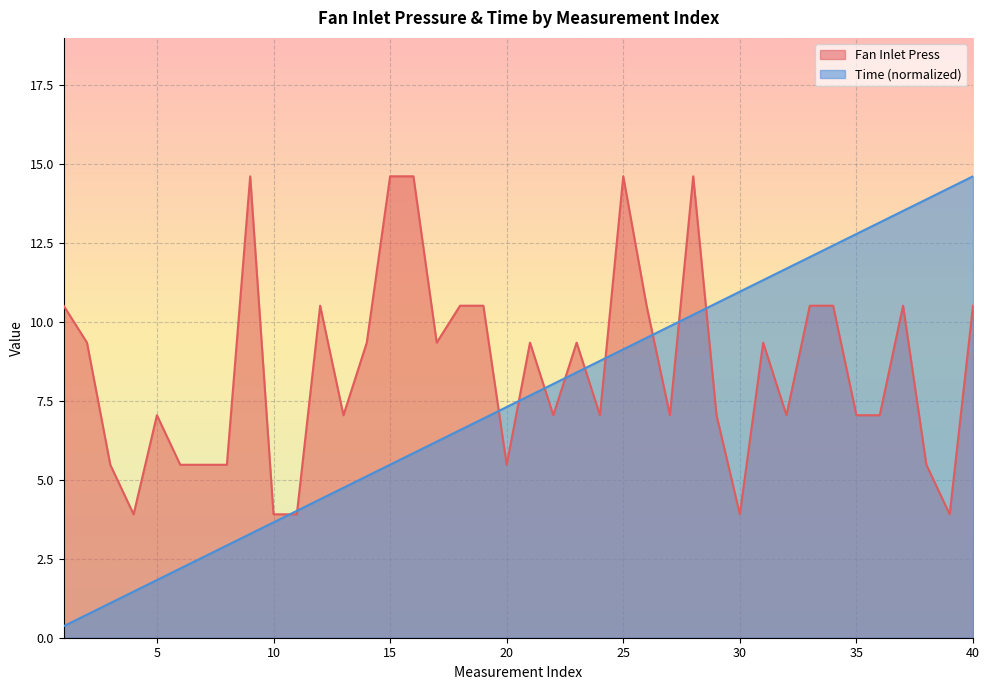

What is the value of the Fan Inlet Press point at the 11th from the left?

3.9